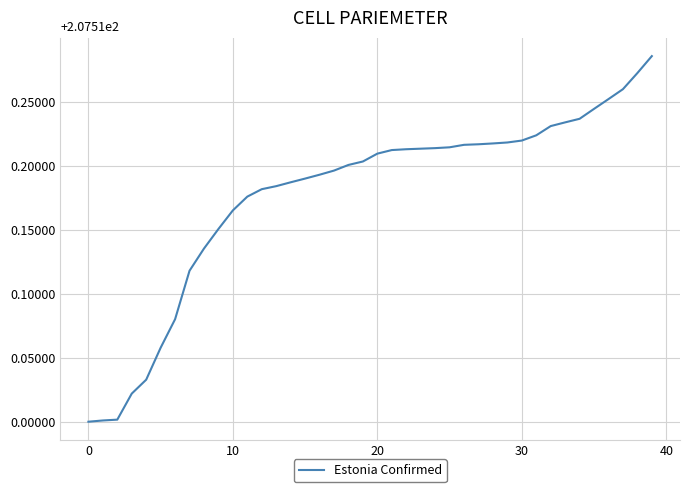

Is this an area chart (filled region under the line)?

No